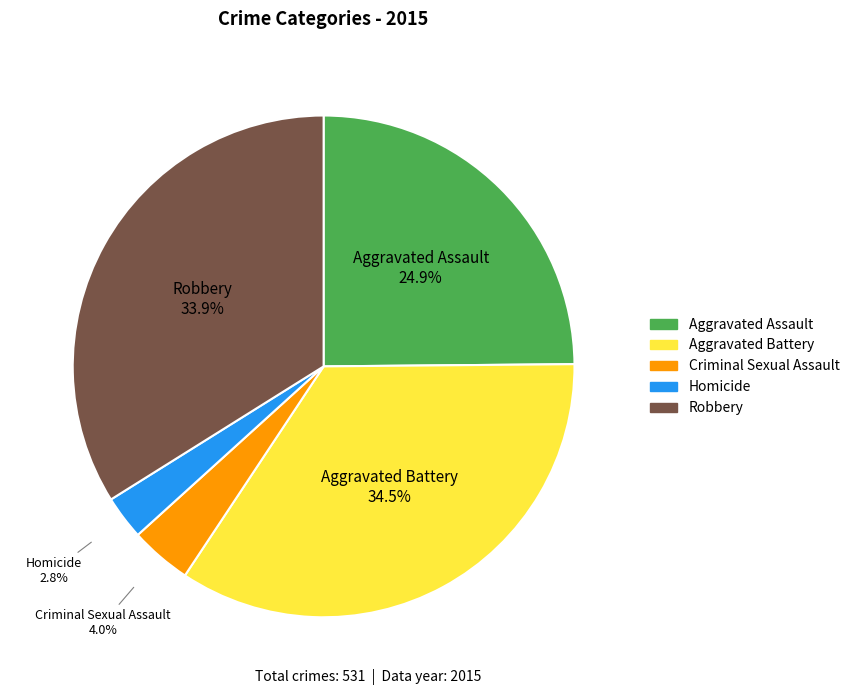

Rank the categories by value from lowest to highest.

Homicide, Criminal Sexual Assault, Aggravated Assault, Robbery, Aggravated Battery